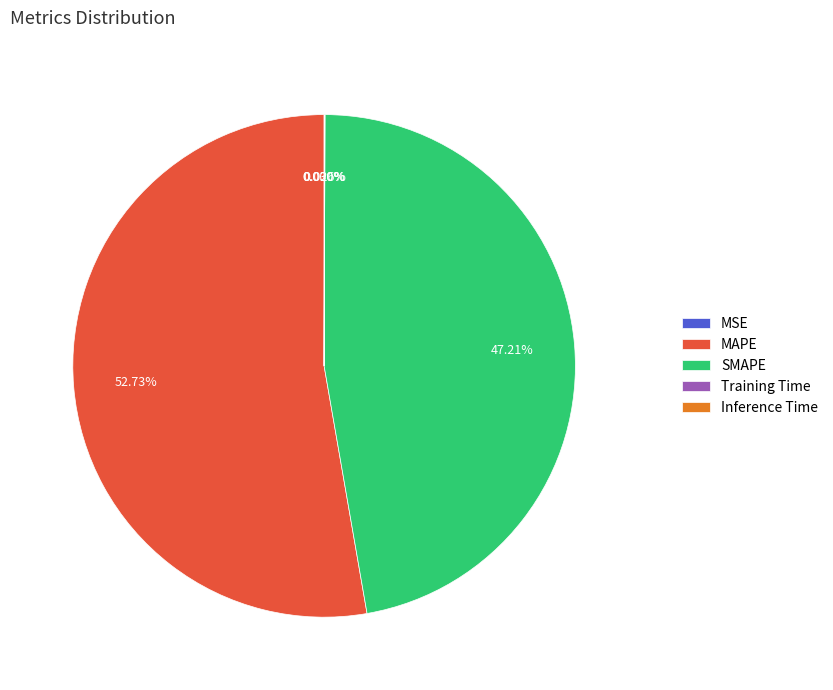

Is there any slice that represents more than half of the pie?

Yes